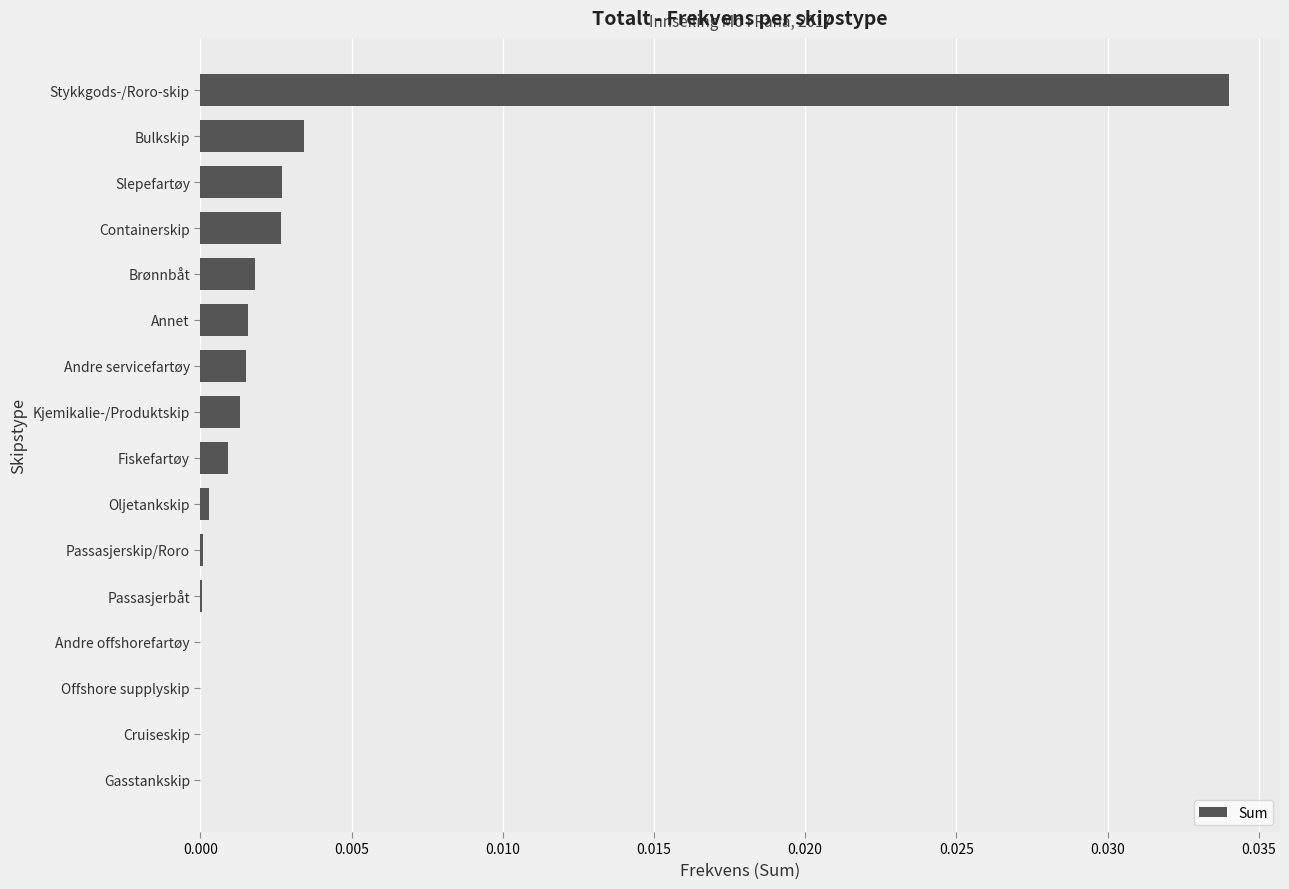

Are the bars horizontal?

Yes